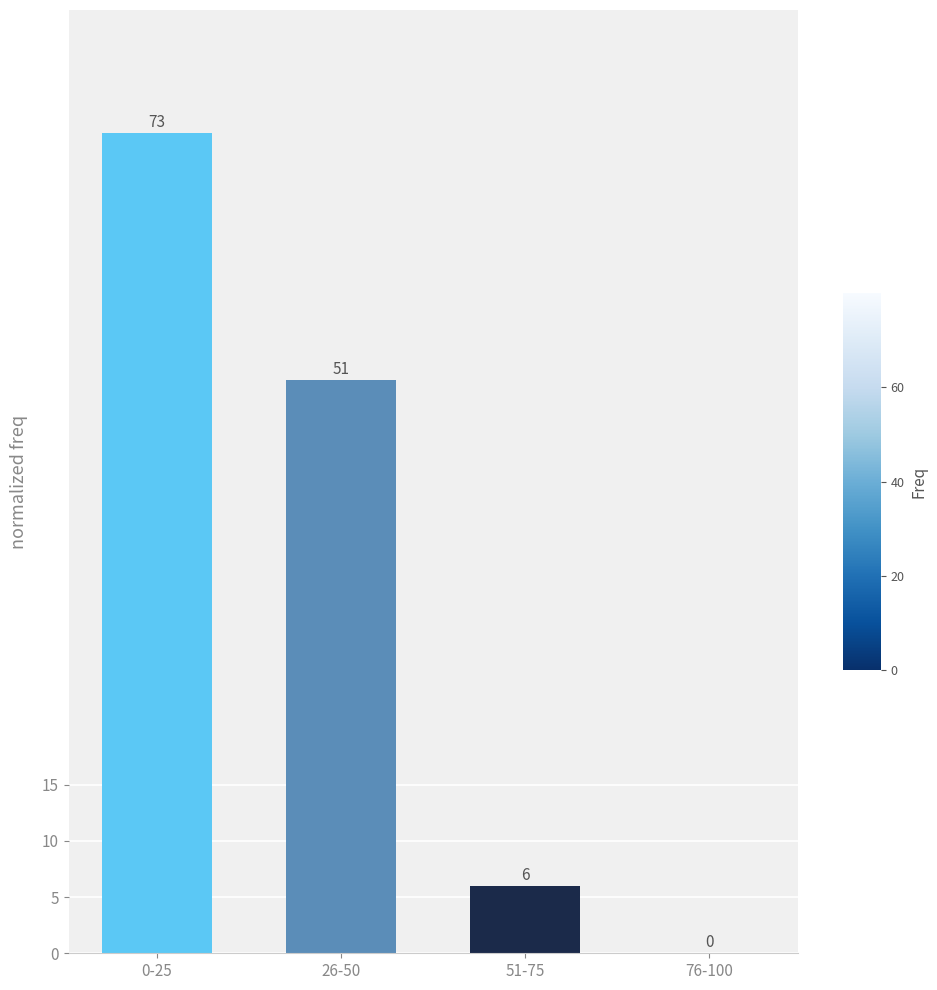

Count the number of data series in this chart.

1